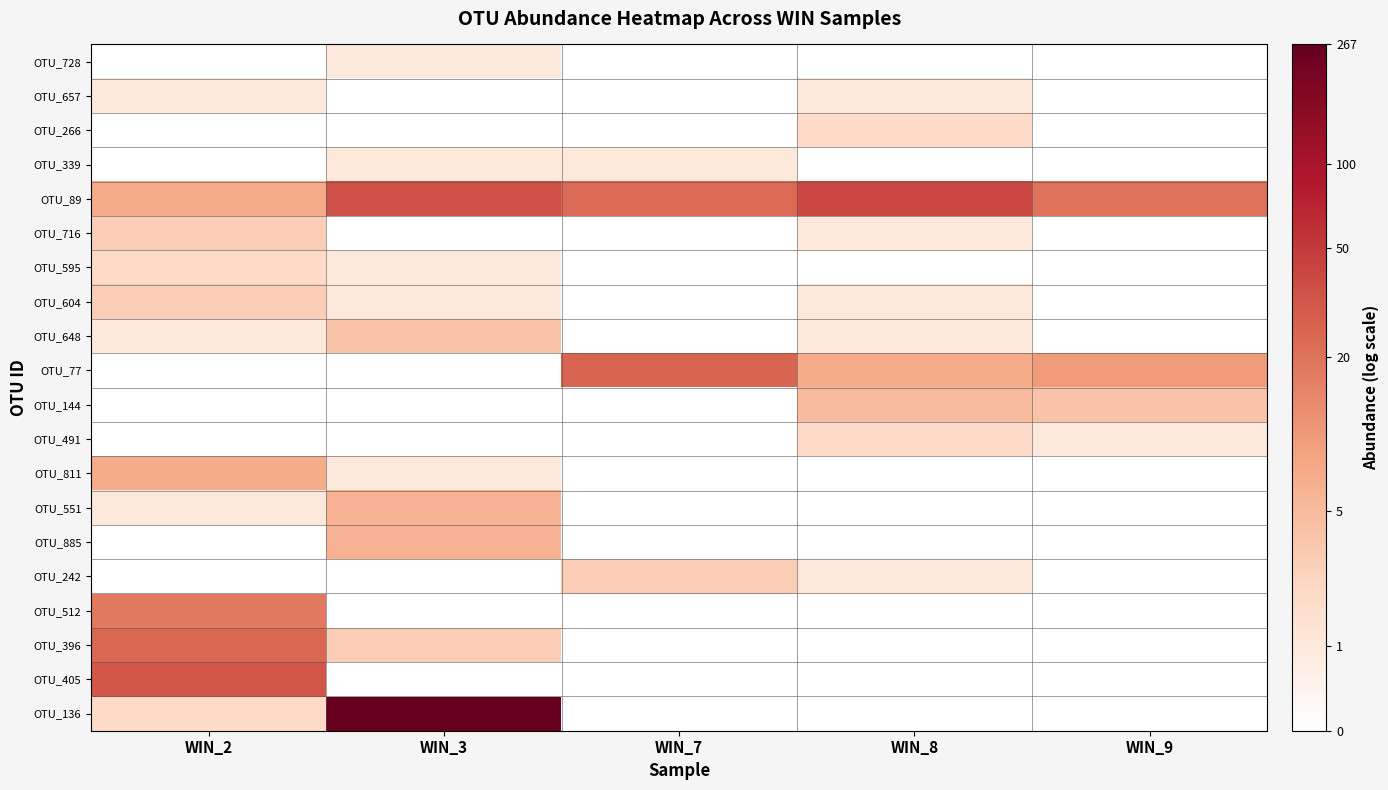

At WIN_2, list the series in order from smallest to largest.

OTU_728, OTU_266, OTU_339, OTU_77, OTU_144, OTU_491, OTU_885, OTU_242, OTU_657, OTU_648, OTU_551, OTU_595, OTU_136, OTU_716, OTU_604, OTU_89, OTU_811, OTU_512, OTU_396, OTU_405